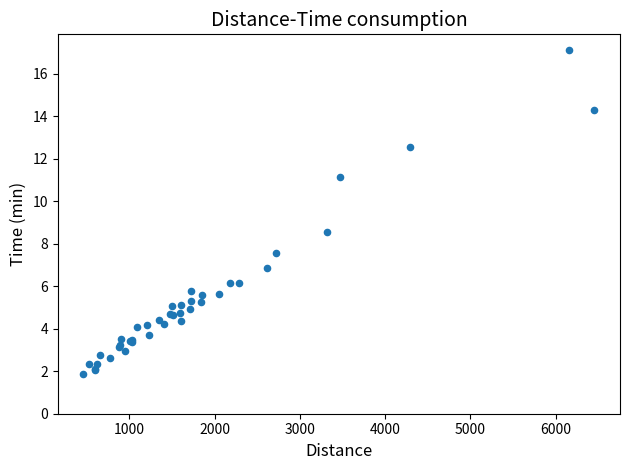

What Y value in the scatter plot is closest to 9?

8.5